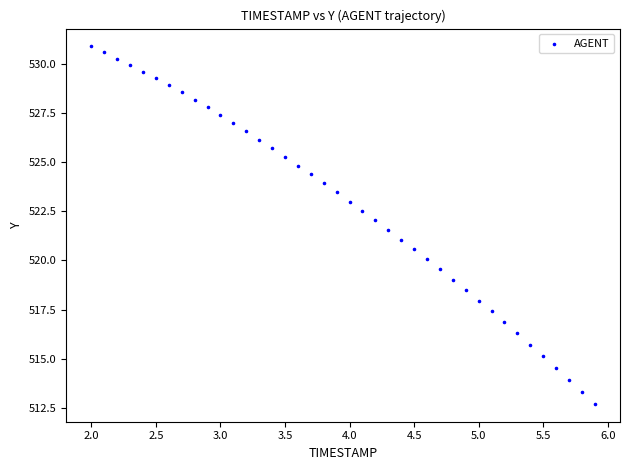

What is the range of X values (max minus min)?

3.9